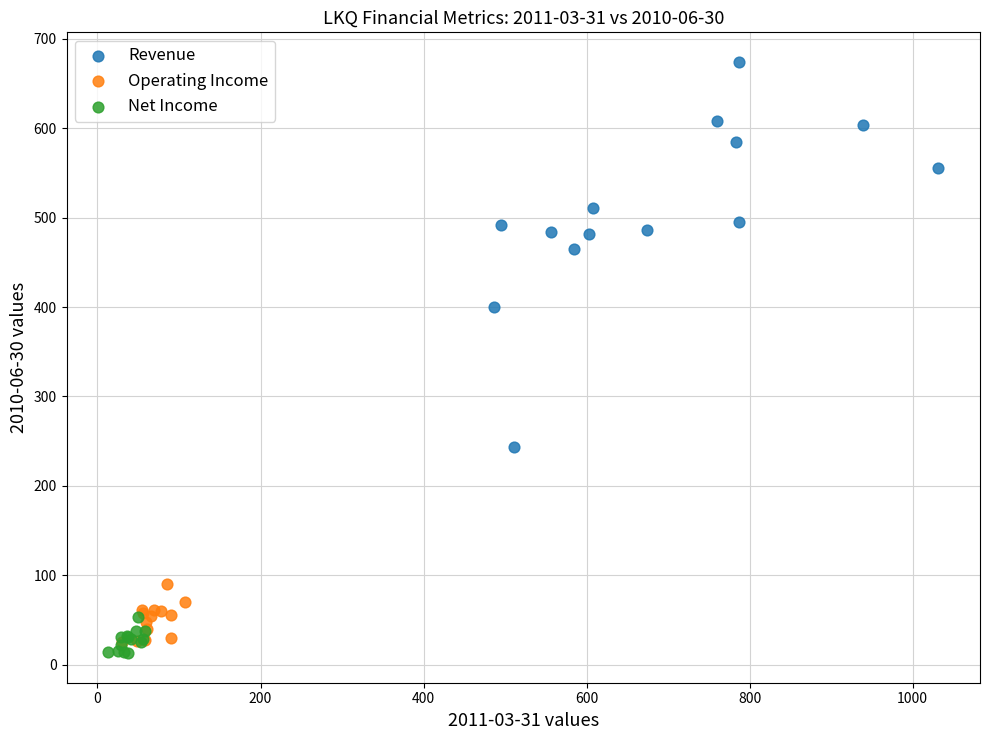

Which series has the widest spread of Y values?

Revenue